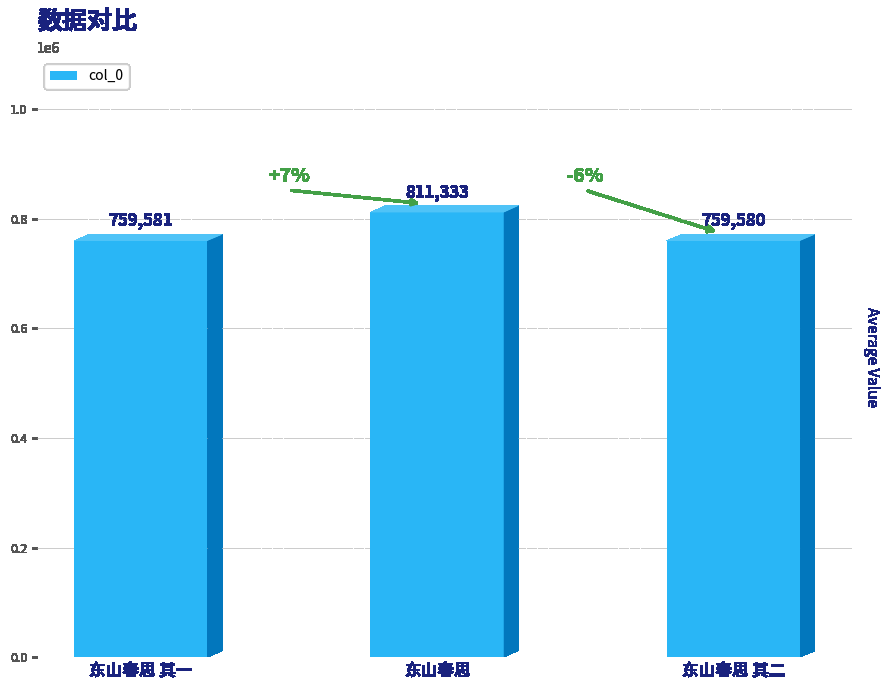

How many bars are there in total?

3